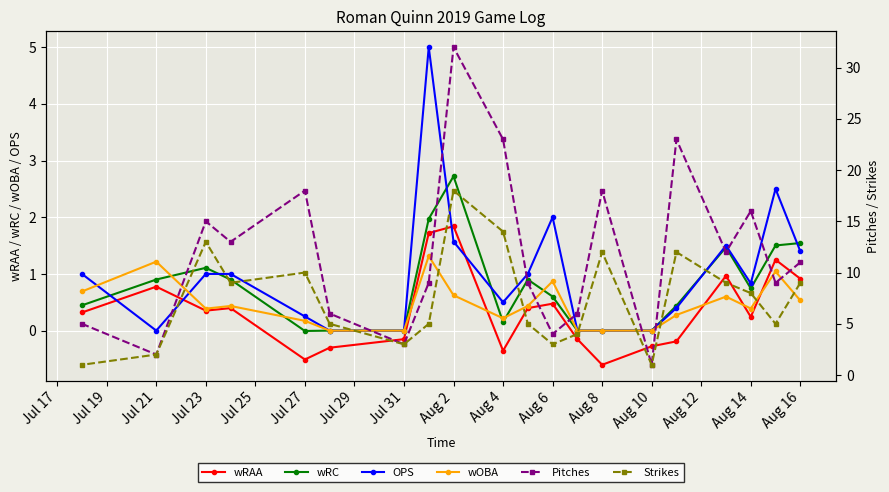

What is the maximum value for wOBA?

1.3